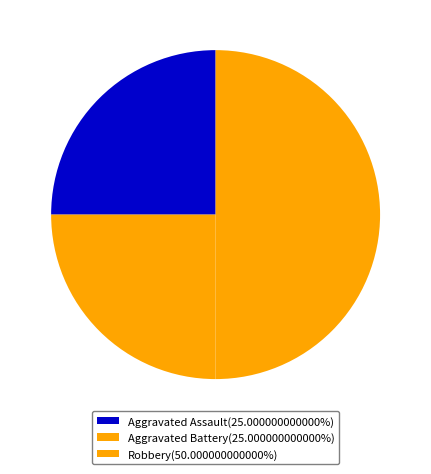

Is Aggravated Assault the majority of the pie?

No